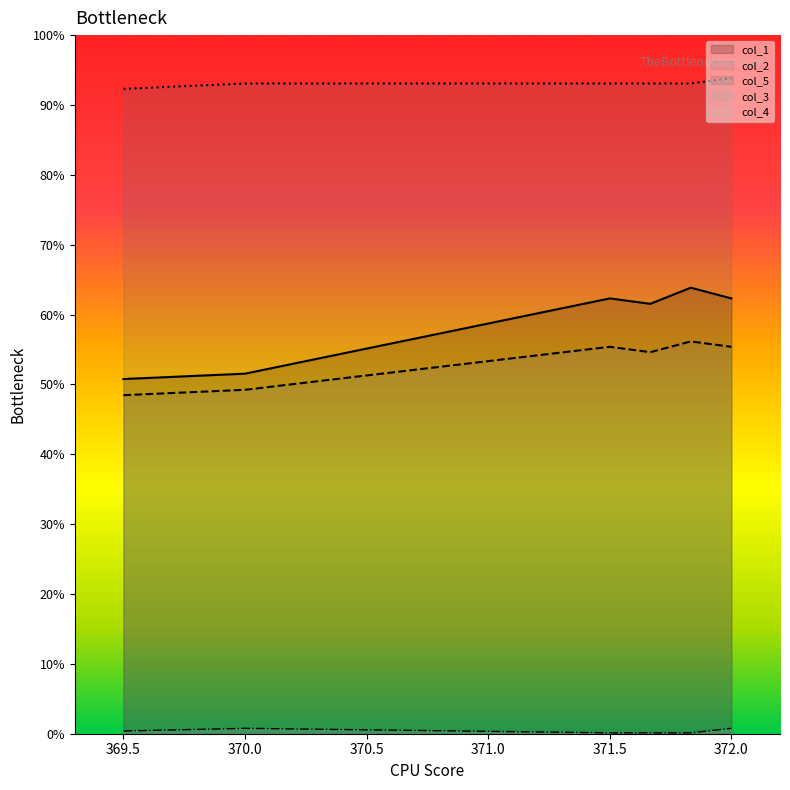

What is the difference between the second highest and second lowest values in the col_1 series?

14.0